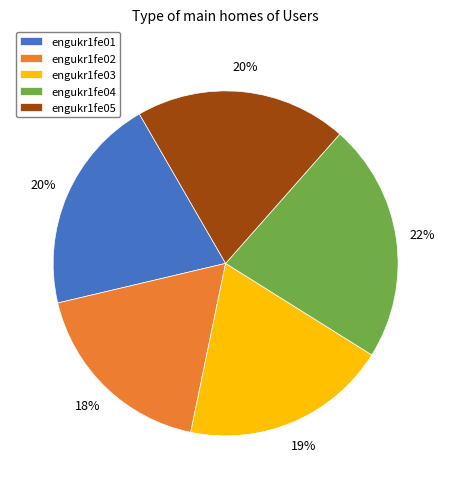

Is it true that engukr1fe02 is 18% of the pie?

True